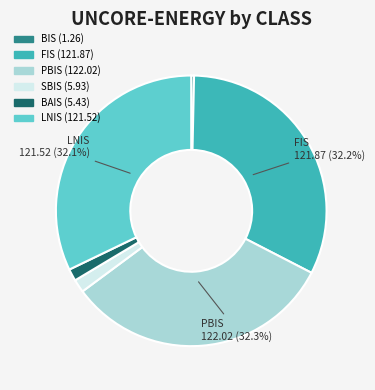

How many slices are in this pie chart?

6